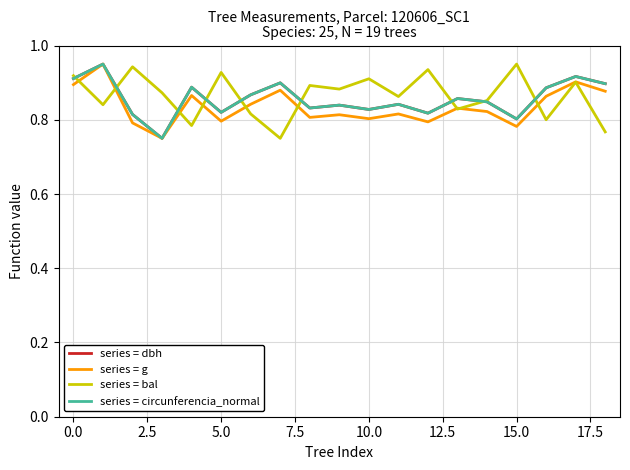

What are all the series names shown in the legend?

series = dbh, series = g, series = bal, series = circunferencia_normal